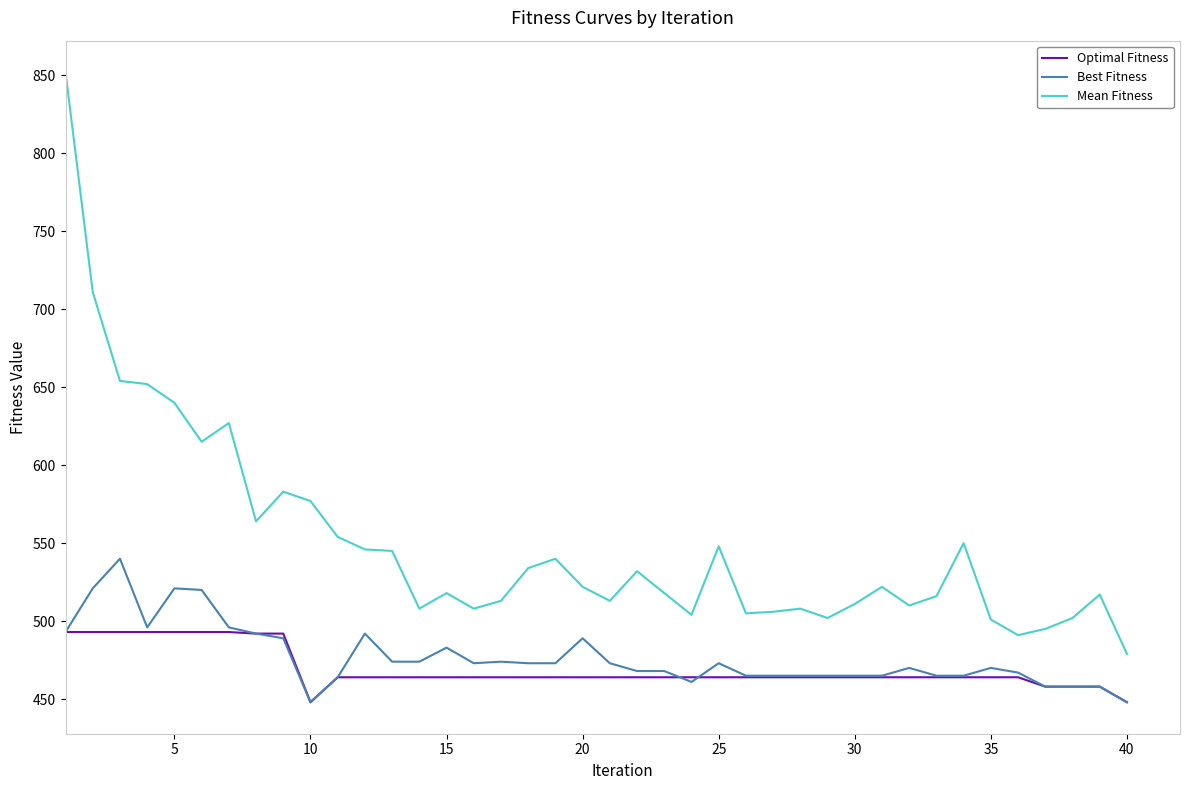

How many series are shown in this chart?

3